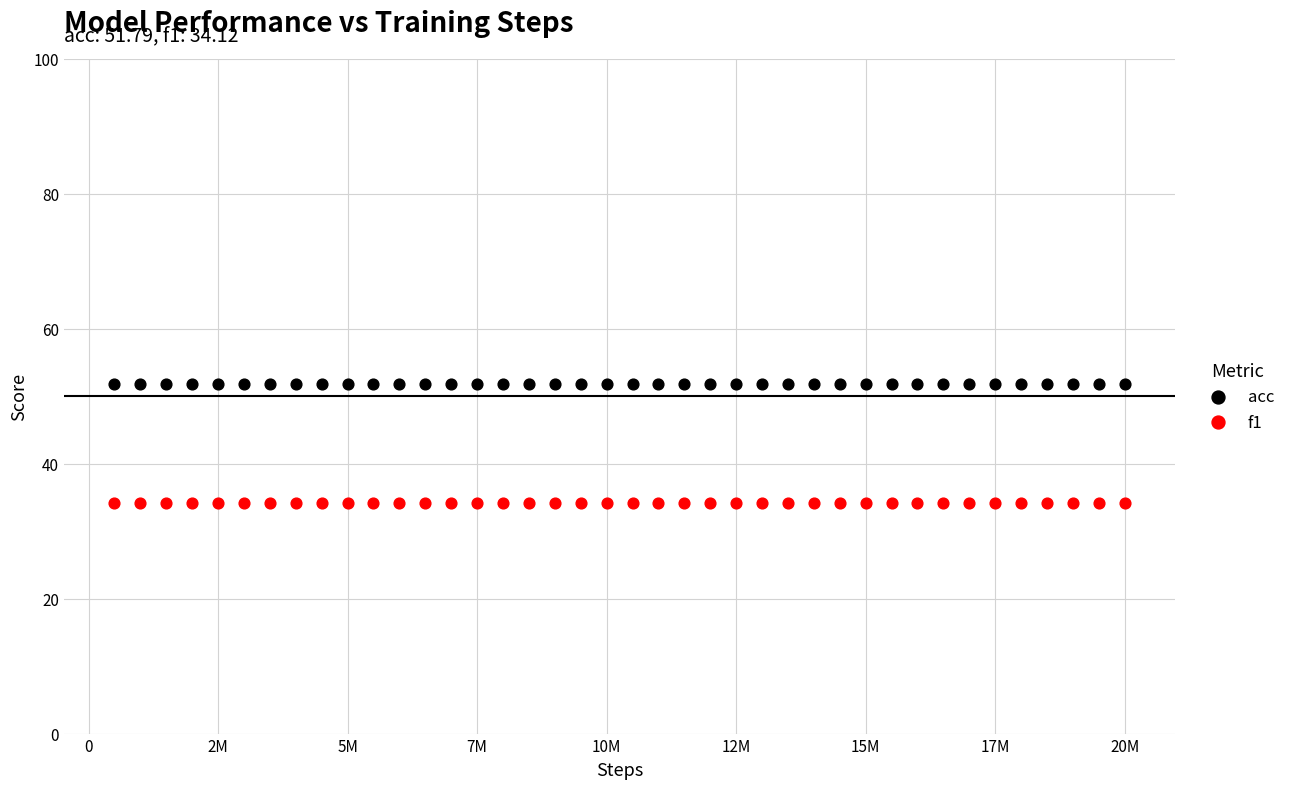

Which series reaches the maximum Y coordinate?

acc